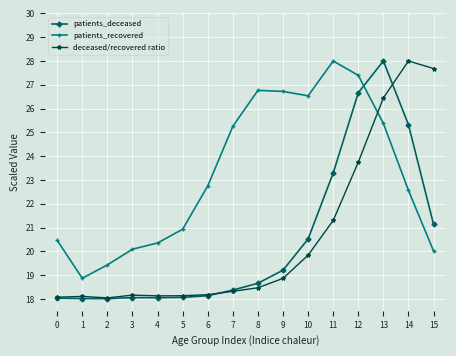

How many distinct data groups are displayed?

3